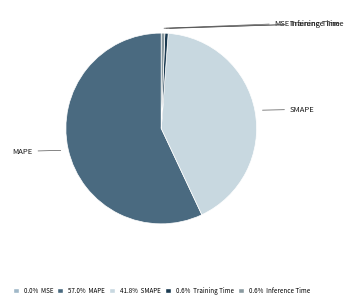

To the nearest percent, what is the difference between the largest and smallest slice percentages?

57%